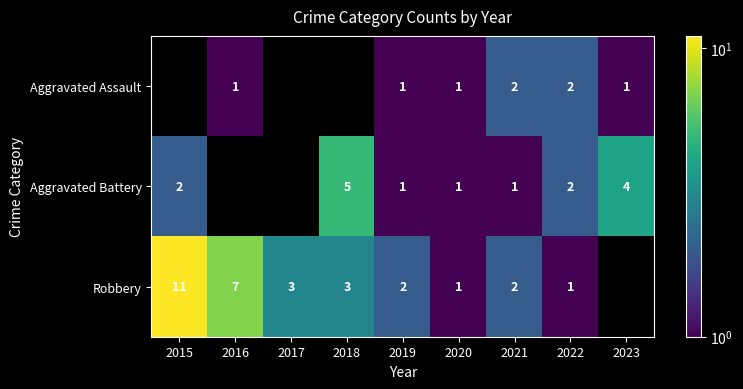

Between 2021 and 2019, which is larger?

2021